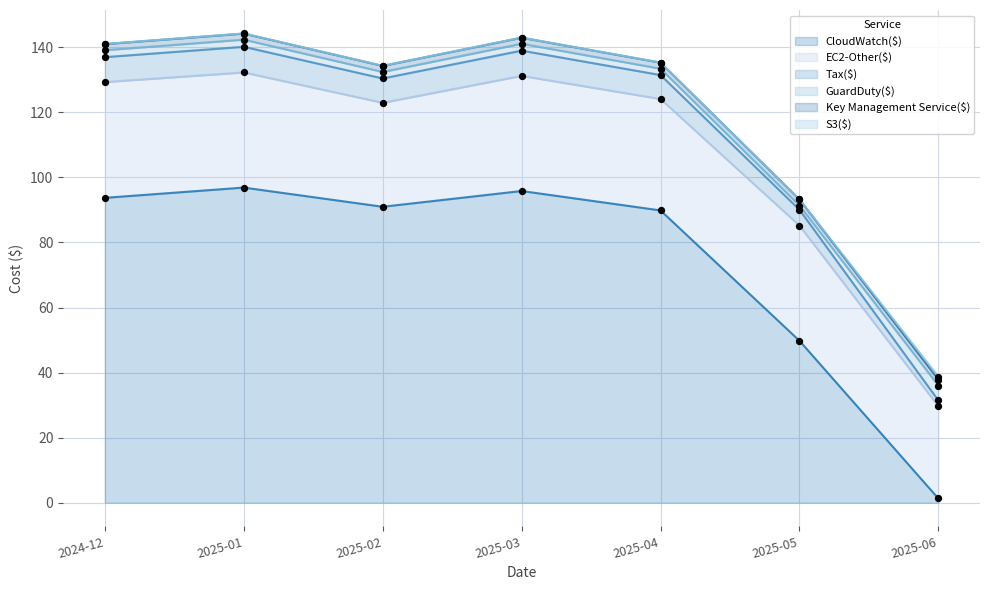

At how many categories does at least one series exceed 11?

7